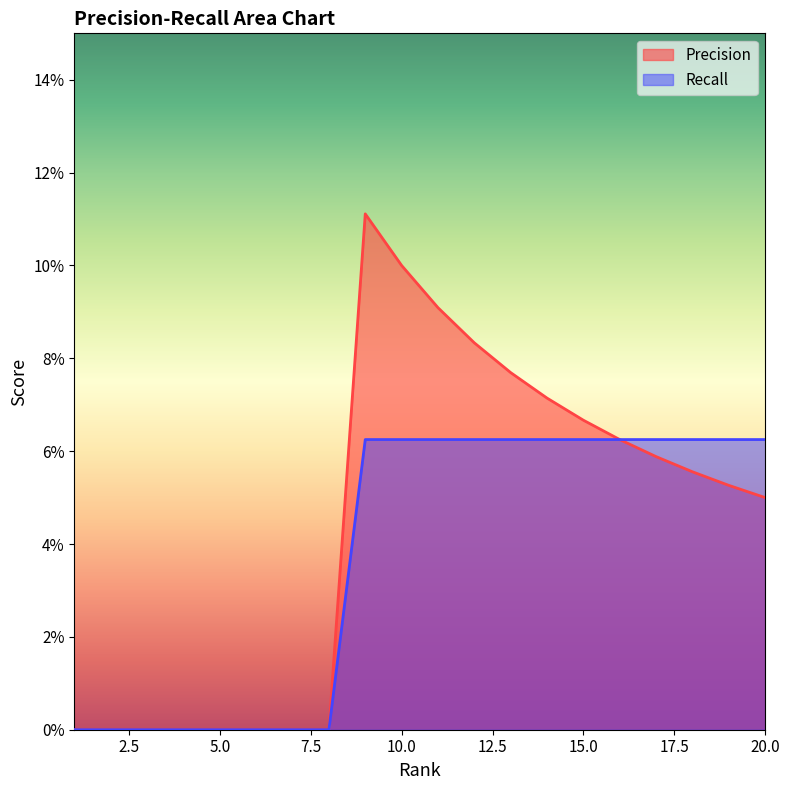

What are all the series names shown in the legend?

Precision, Recall